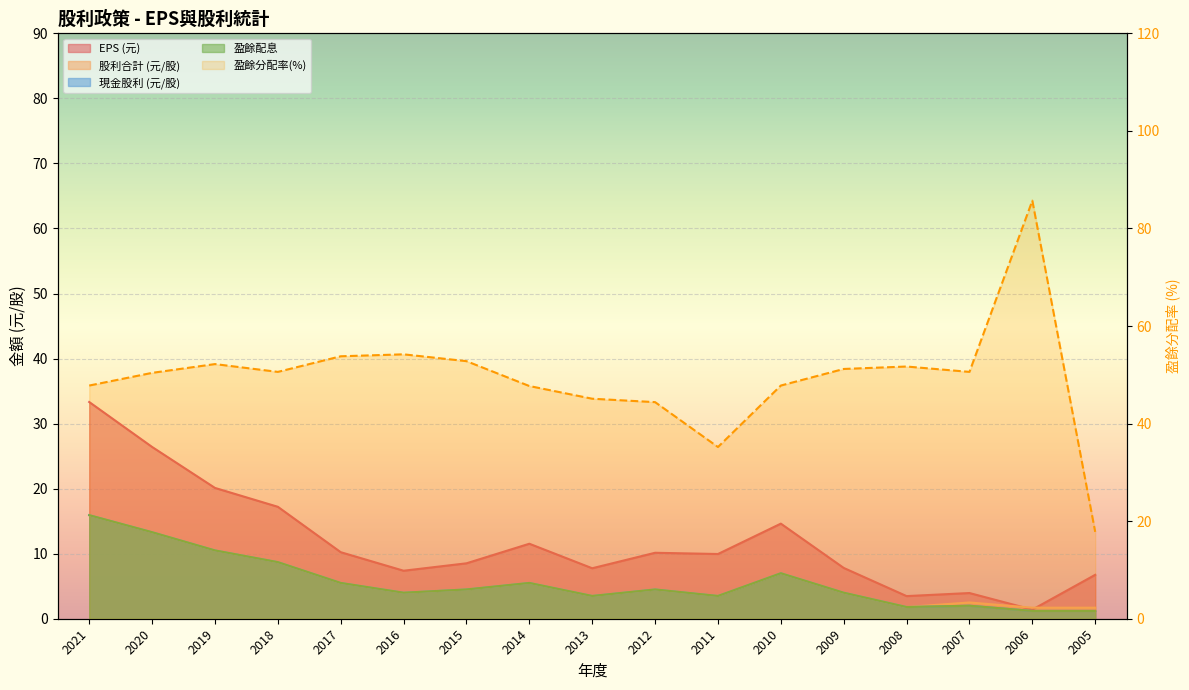

Where is the first local maximum for 盈餘分配率(%)?

2019